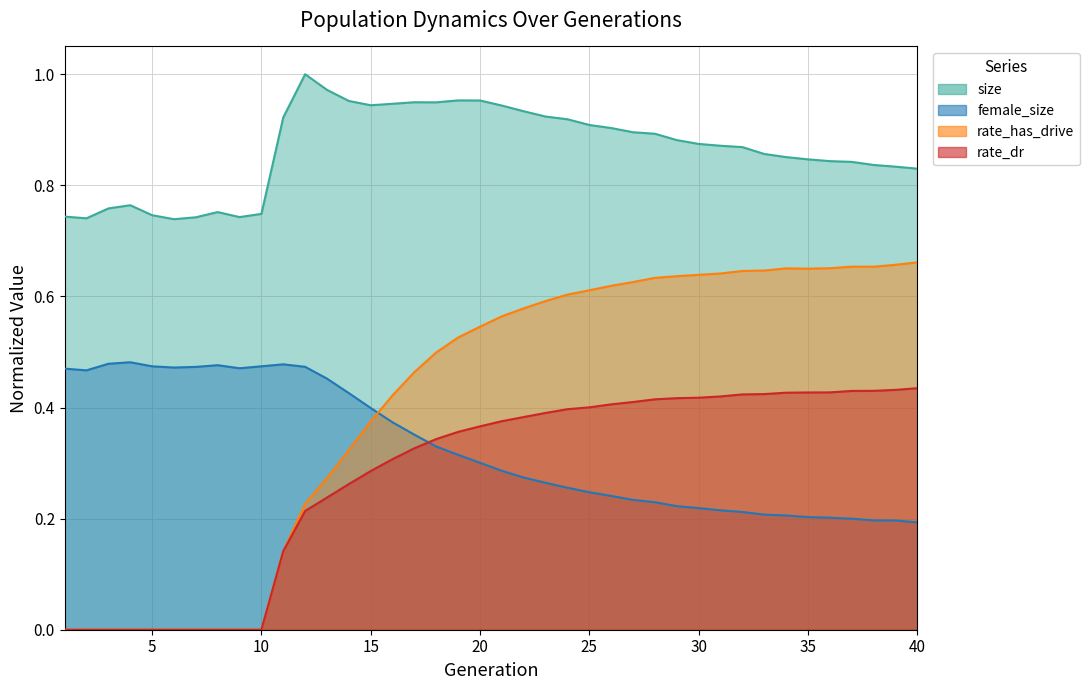

True or false: rate_dr has more than 0 points higher than both neighbors.

False